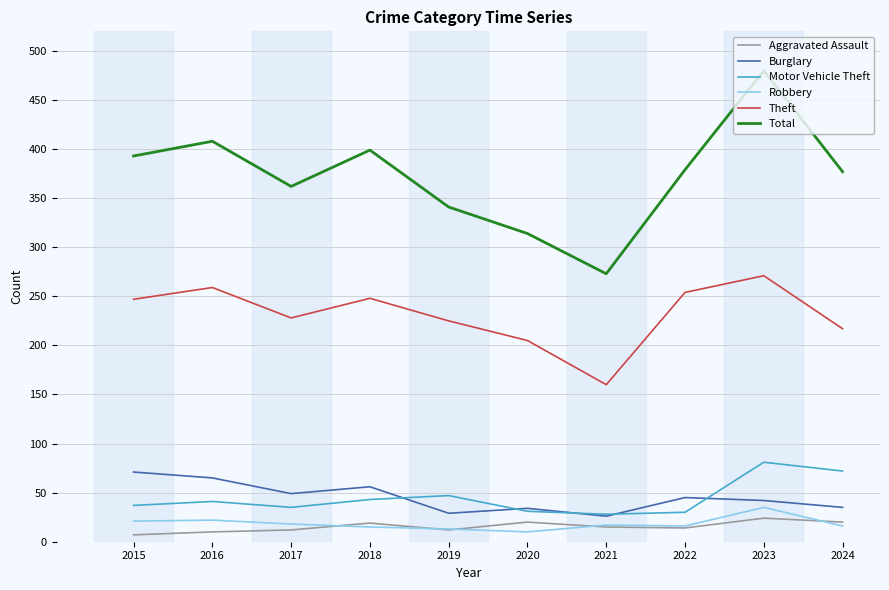

Which category has the lowest value in the Total series?

2021